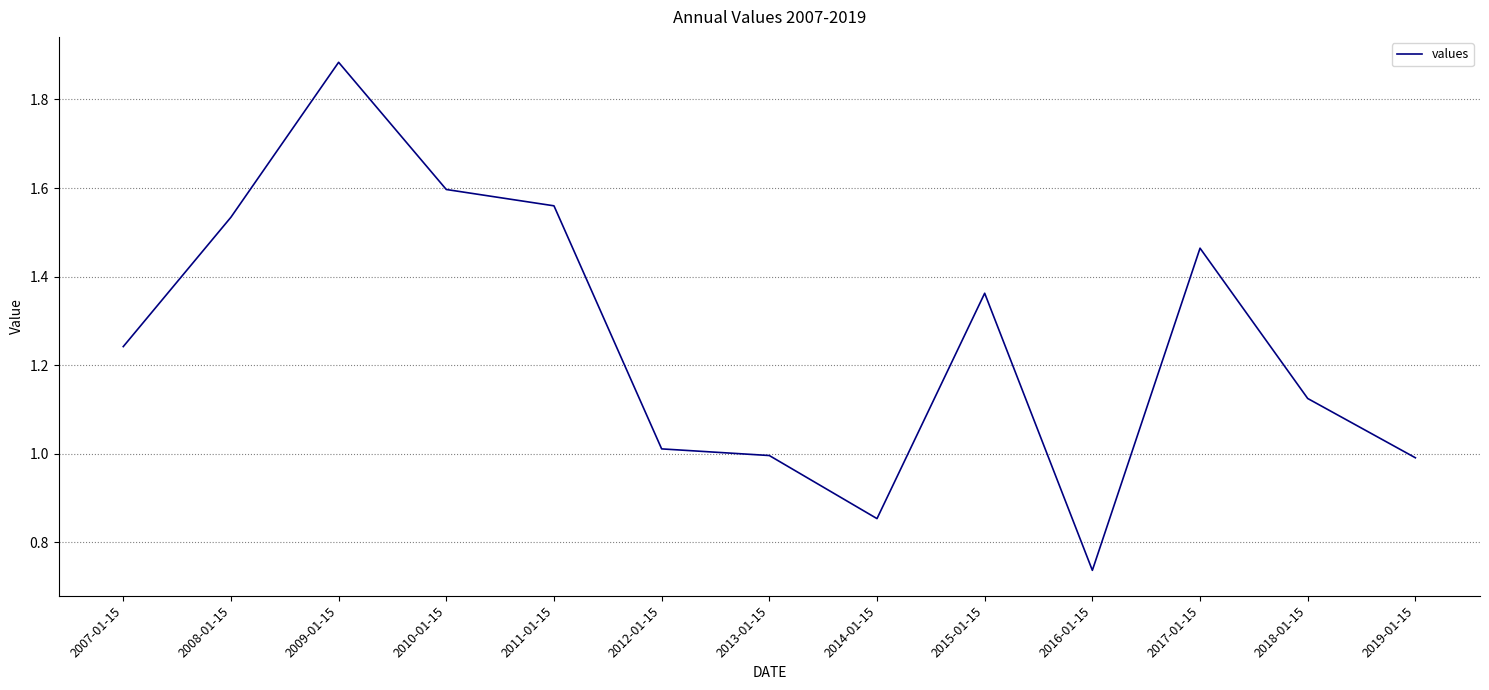

At which category does the chart reach its peak across all series?

2009-01-15